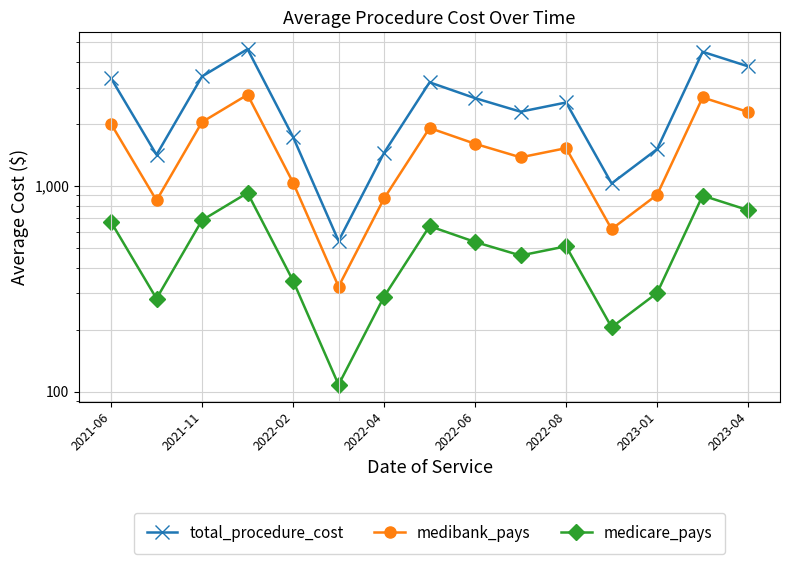

Where does the total_procedure_cost series first go above 2543?

2021-06